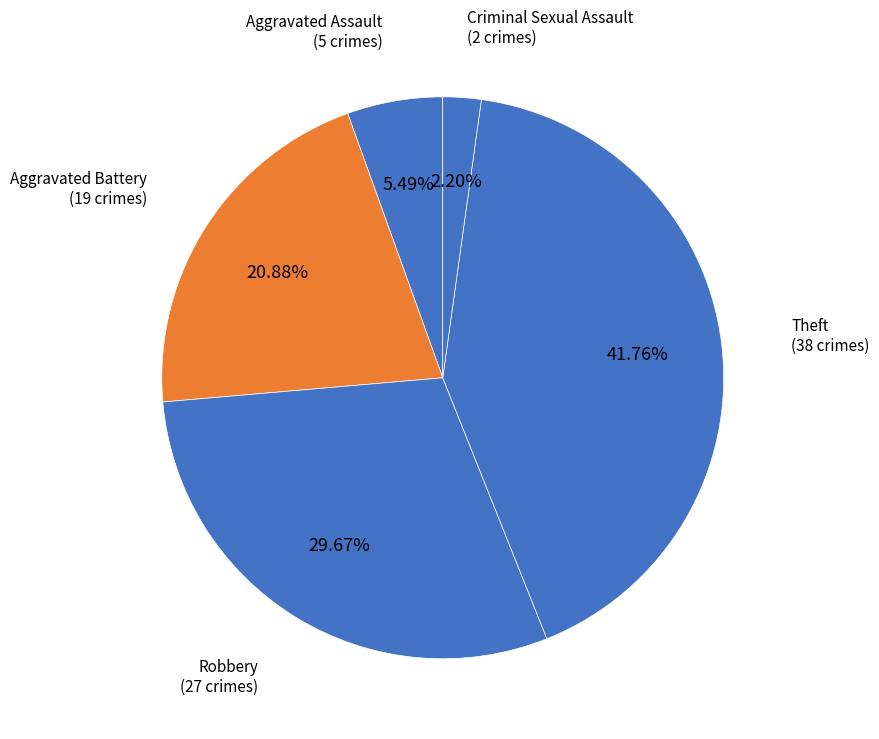

True or false: Robbery accounts for 36% of the total.

False